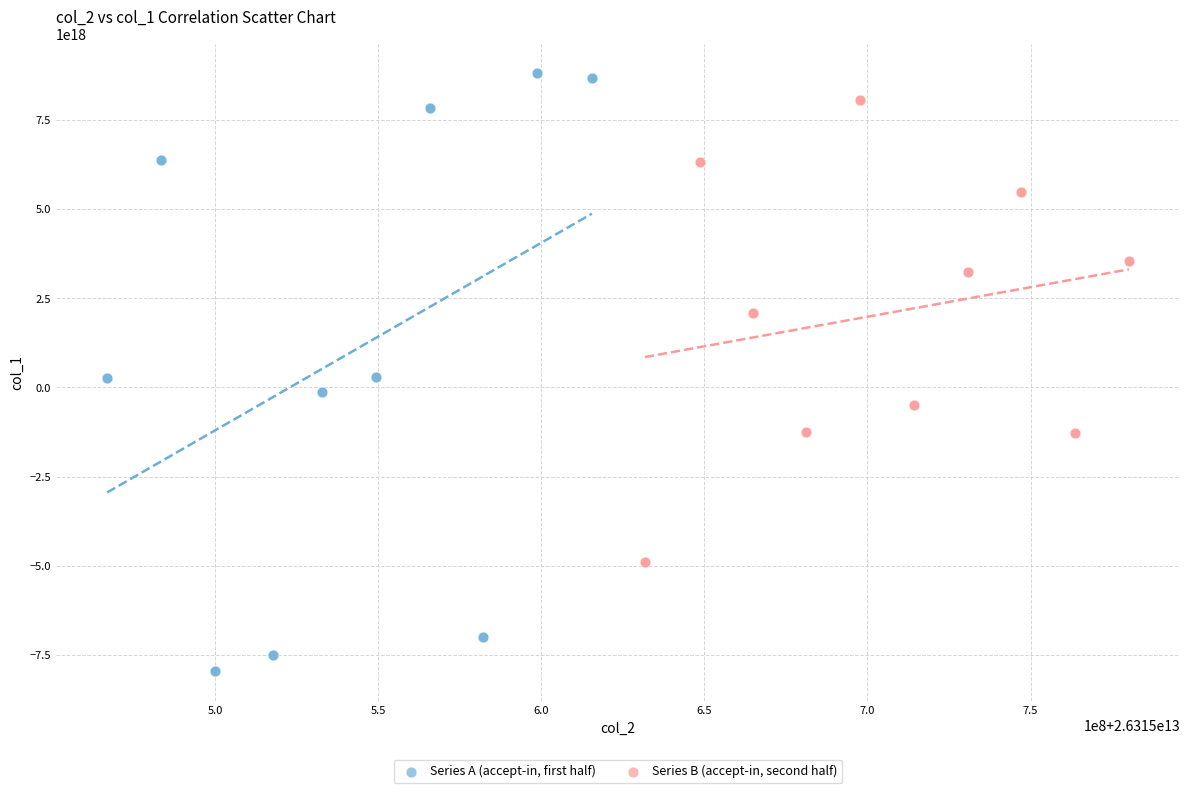

Which series reaches the minimum Y coordinate?

Series A (accept-in, first half)